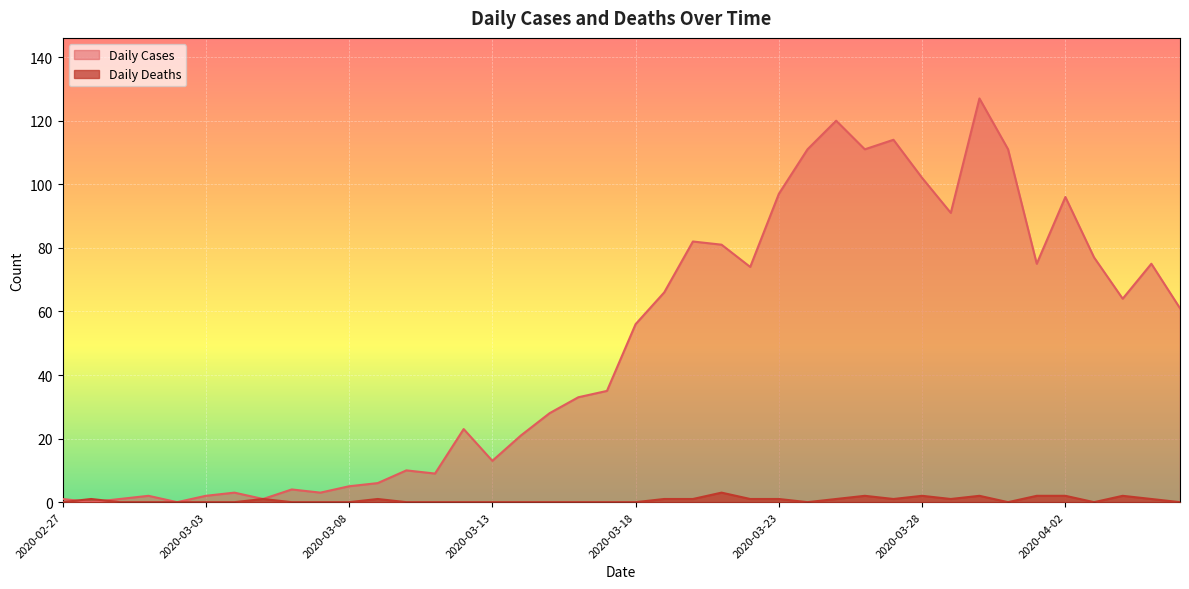

Is it true that Daily Deaths equals 0 at 2020-03-17?

True